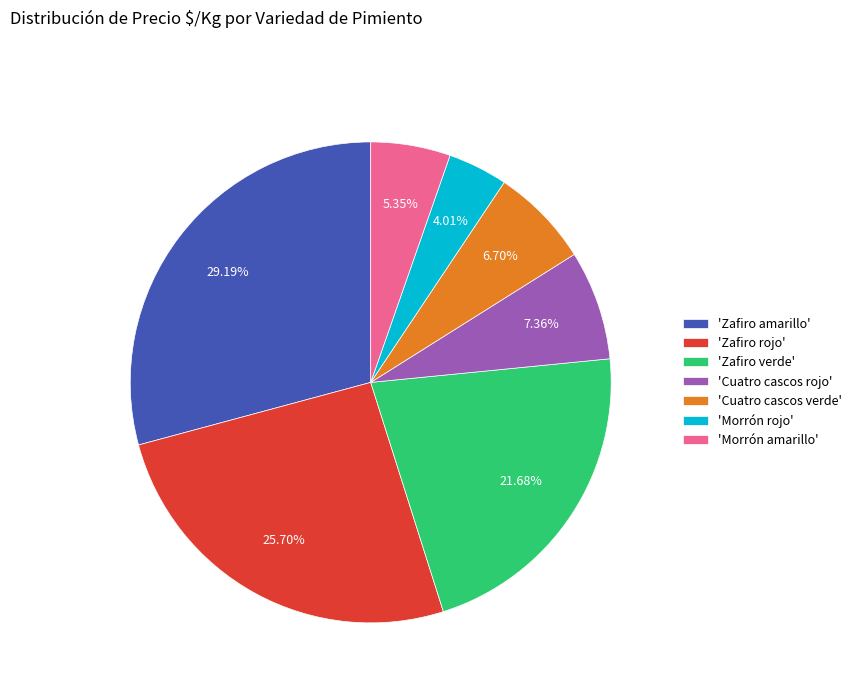

Which category has the smallest portion of the pie?

'Morrón rojo'